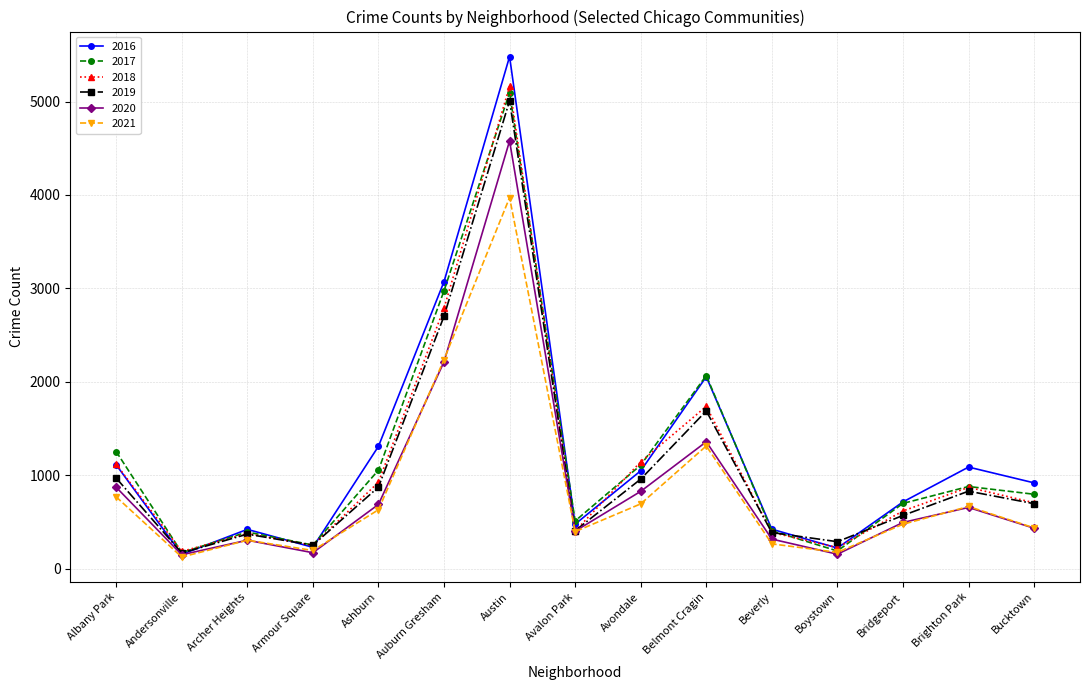

Does the chart display data point markers on the line(s)?

Yes